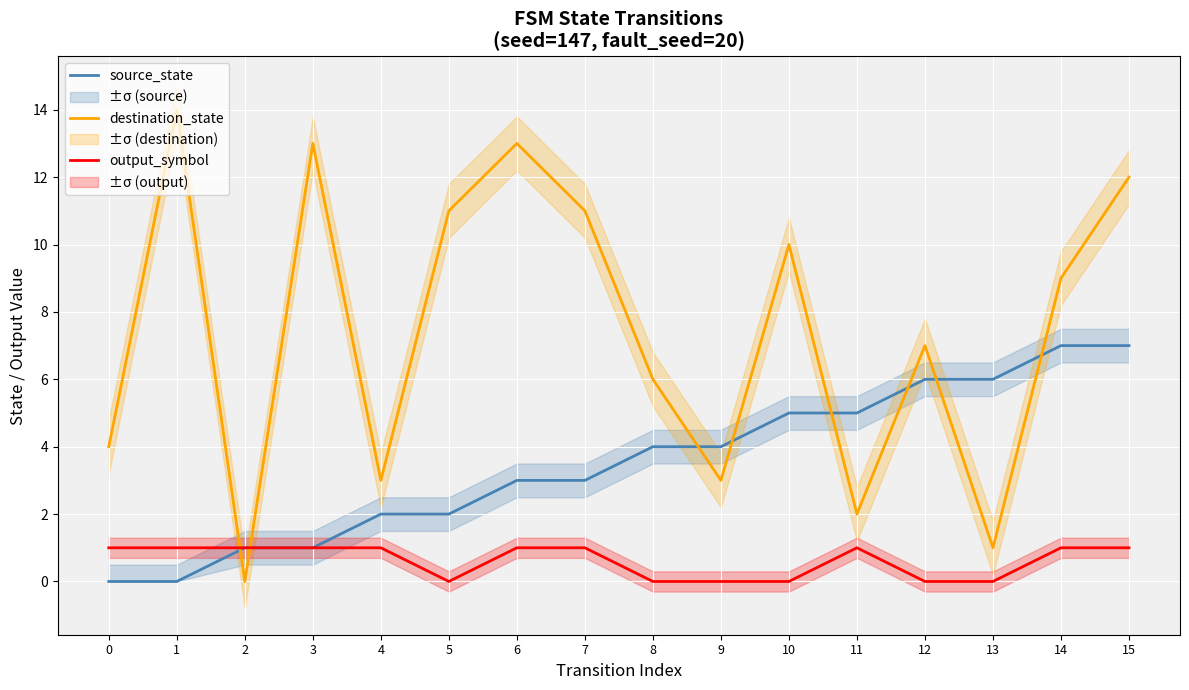

What is the sum of the source_state values at 4 and 10?

7